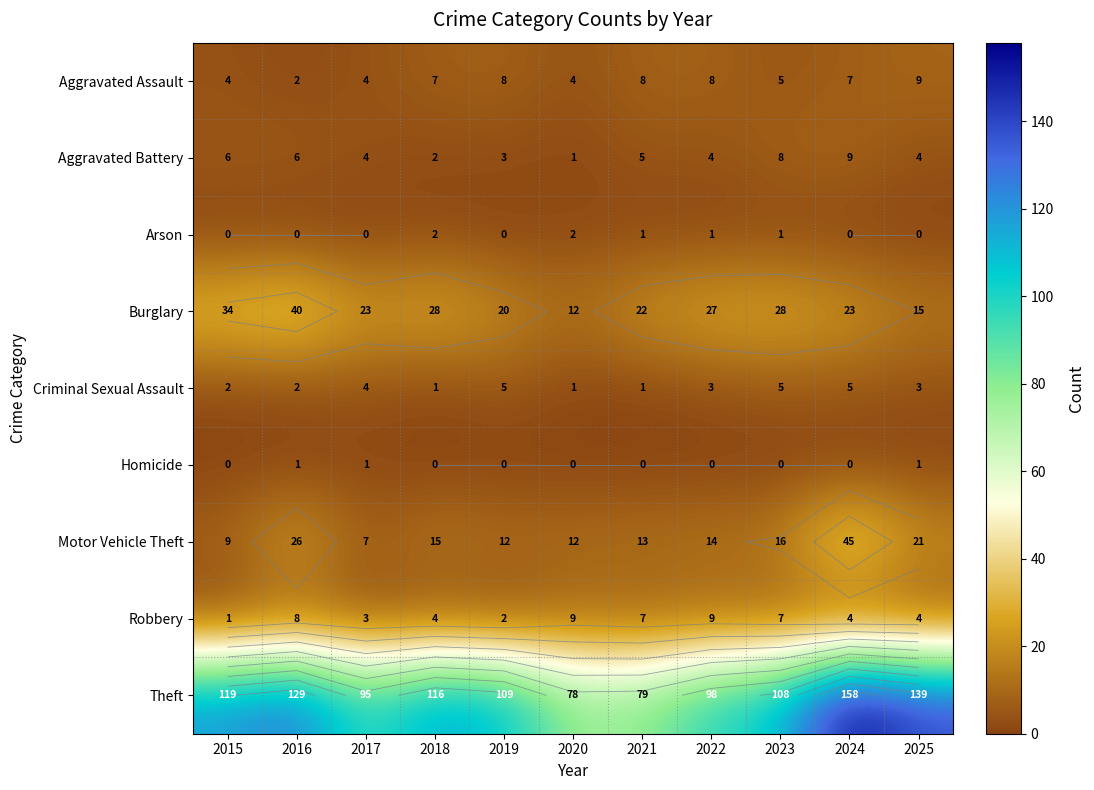

At 2025, list the series in order from smallest to largest.

Arson, Homicide, Criminal Sexual Assault, Aggravated Battery, Robbery, Aggravated Assault, Burglary, Motor Vehicle Theft, Theft